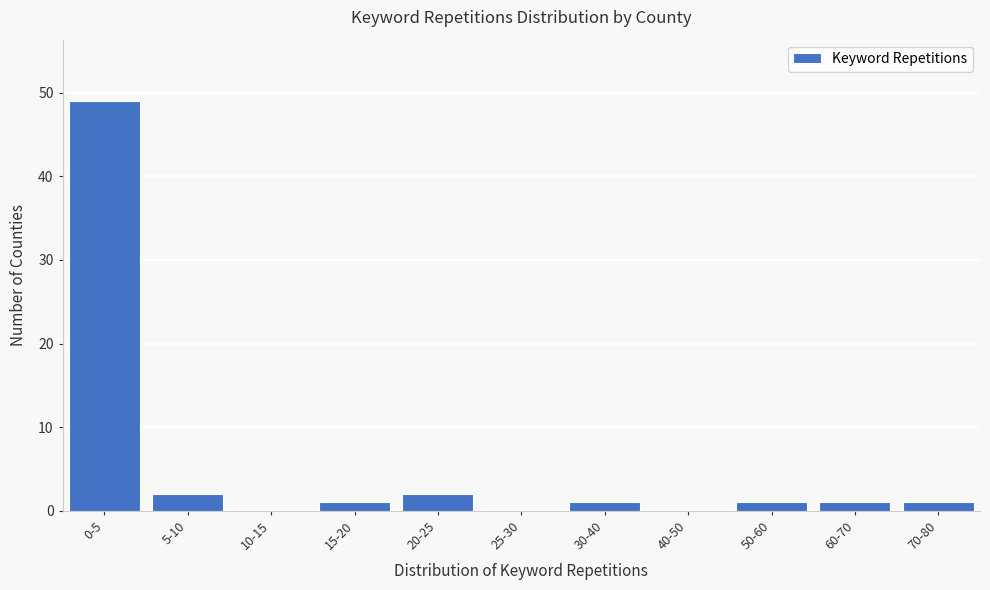

Reading left to right, extract all data points from this chart.

0-5=49	5-10=2	10-15=0	15-20=1	20-25=2	25-30=0	30-40=1	40-50=0	50-60=1	60-70=1	70-80=1